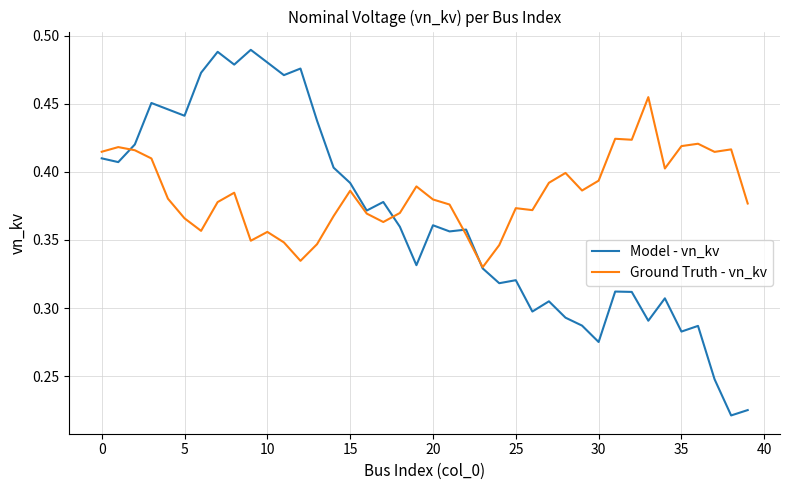

List the series in order of their peak value, lowest first.

Ground Truth - vn_kv, Model - vn_kv